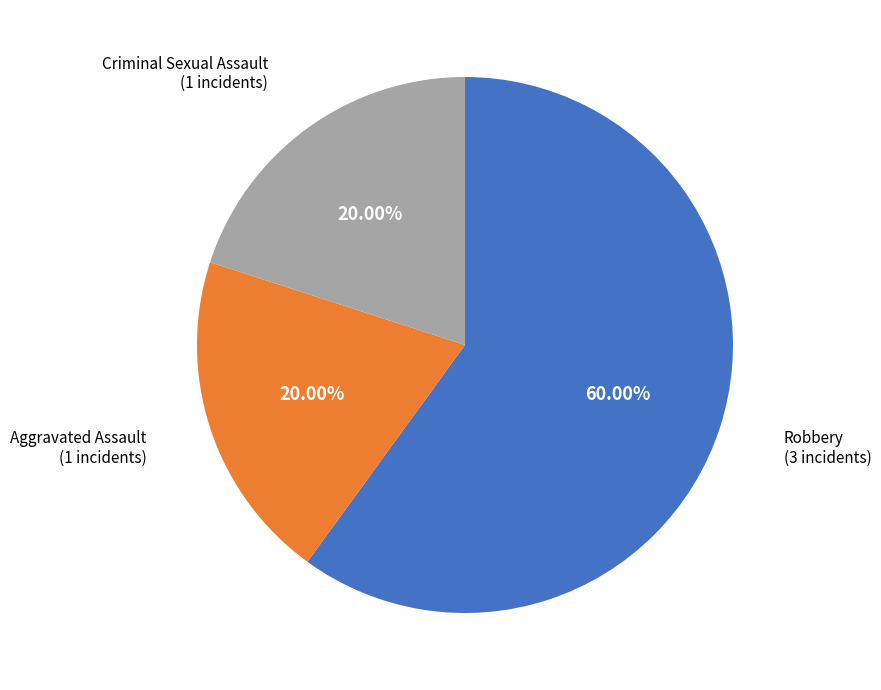

Is there any slice that represents more than half of the pie?

Yes